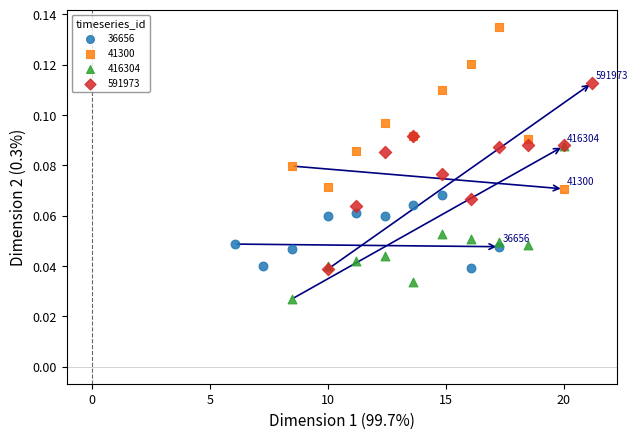

Which series reaches the minimum Y coordinate?

416304